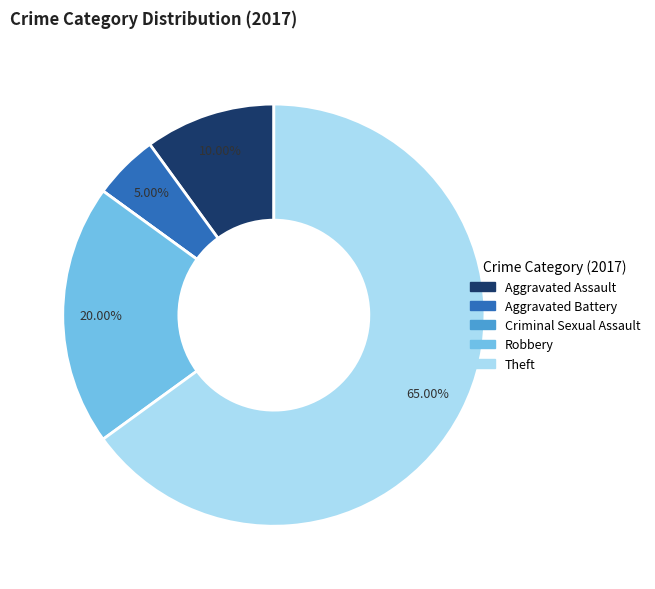

To the nearest percent, what portion does Theft represent?

65%